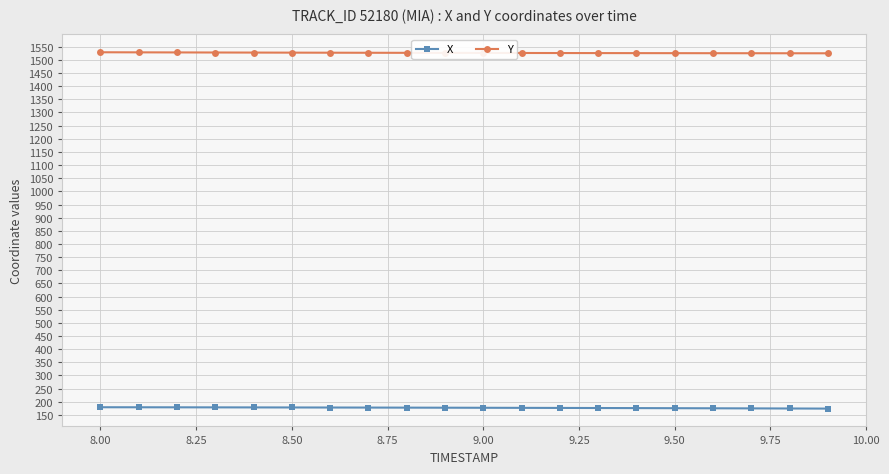

What is the minimum value for X?

173.9